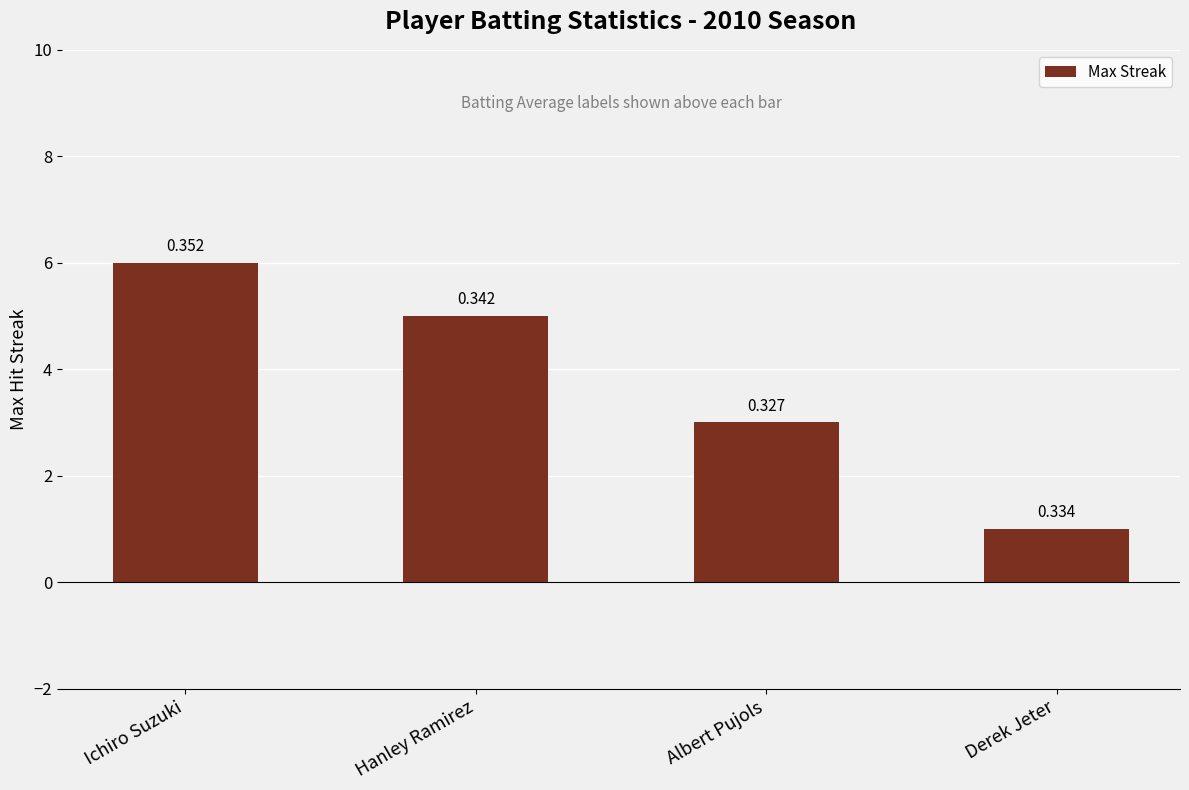

At which label is the value closest to 3?

Albert Pujols